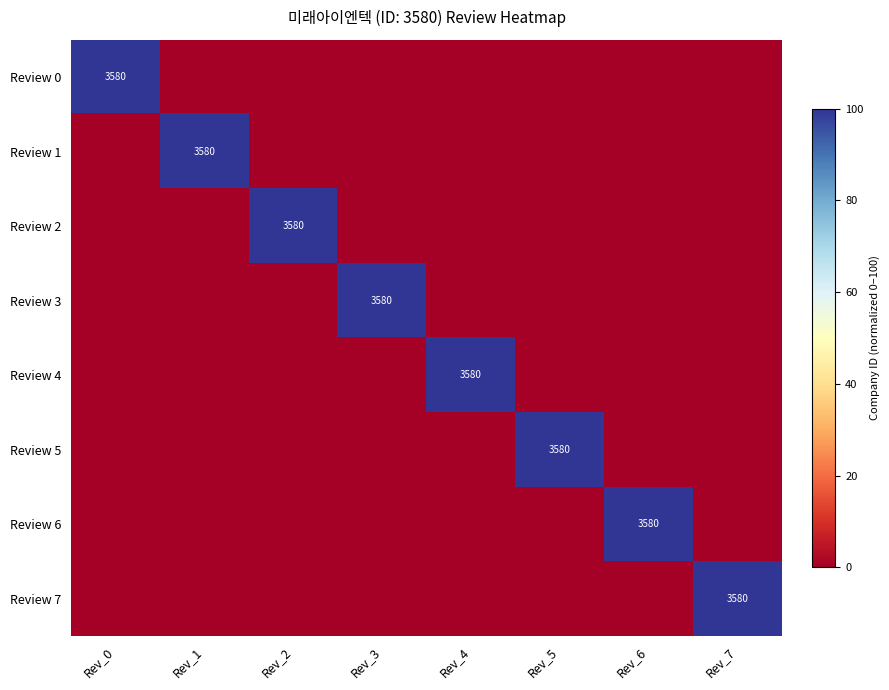

The Review 1 series shows -63 at Rev_2. True or false?

False